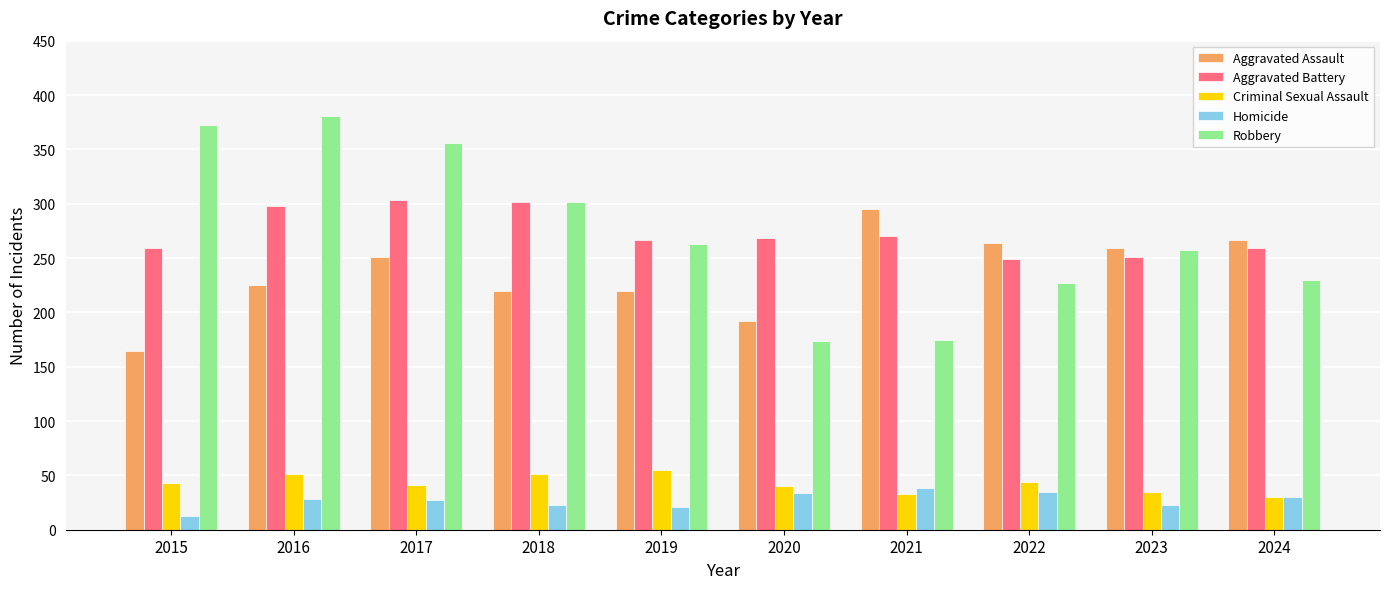

The Criminal Sexual Assault series shows 51 at 2018. True or false?

True